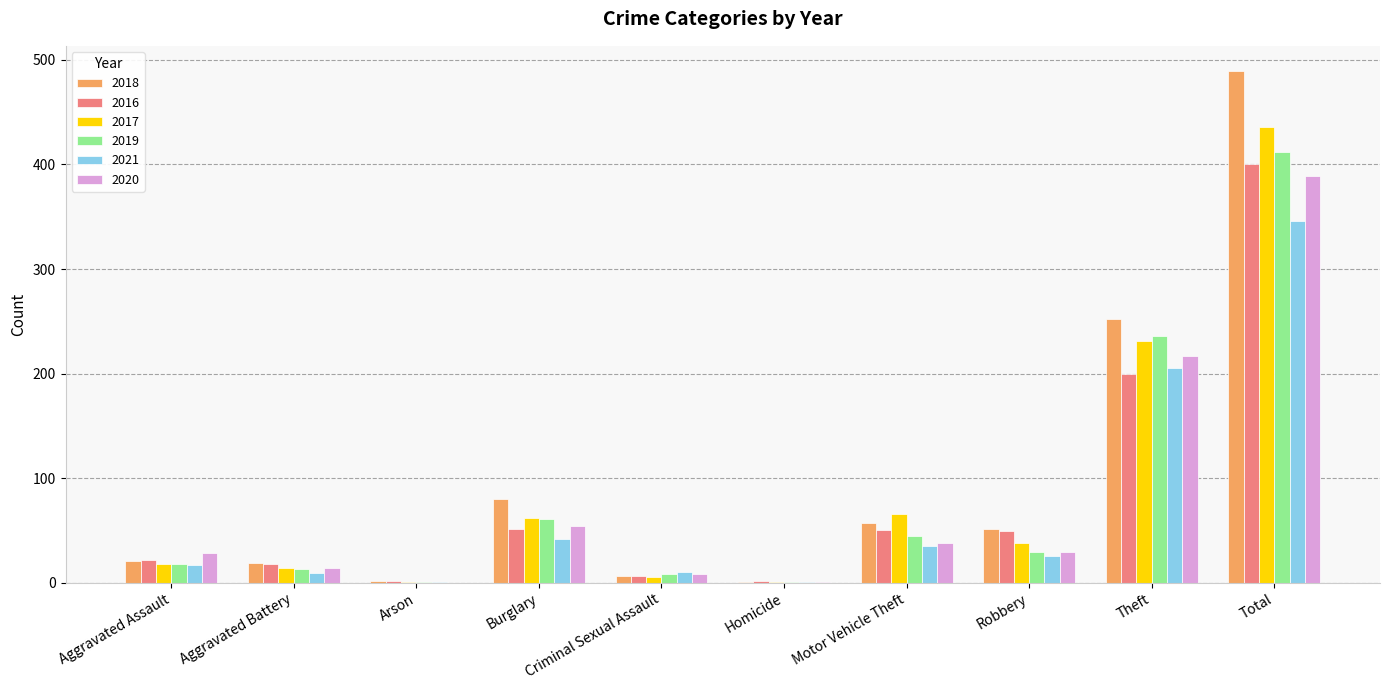

What is the sum of all 2016 values?

800